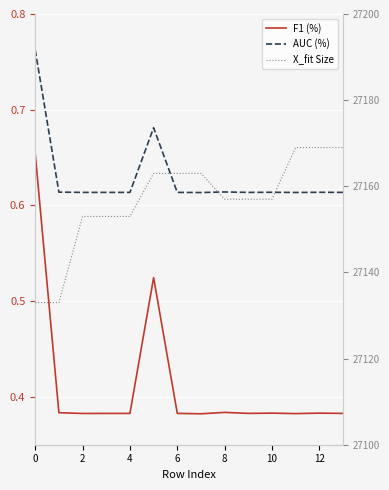

True or false: AUC (%) and X_fit Size cross at least once.

False